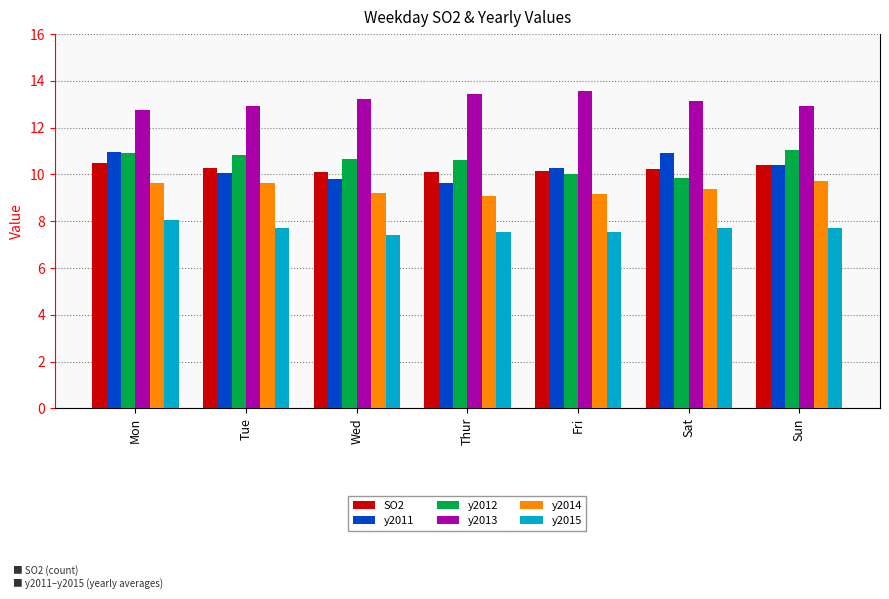

What are all the series names shown in the legend?

SO2, y2011, y2012, y2013, y2014, y2015